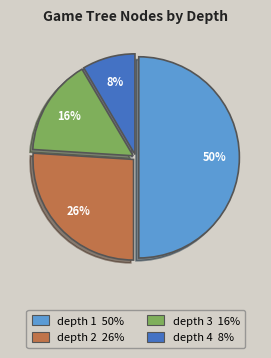

Which slice is the largest?

depth 1 50%